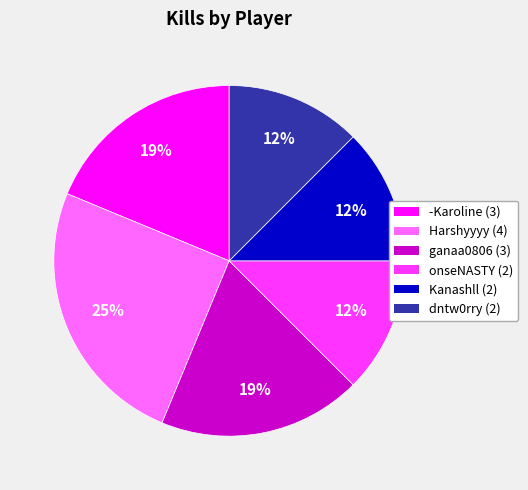

Count the number of slices in the pie.

6